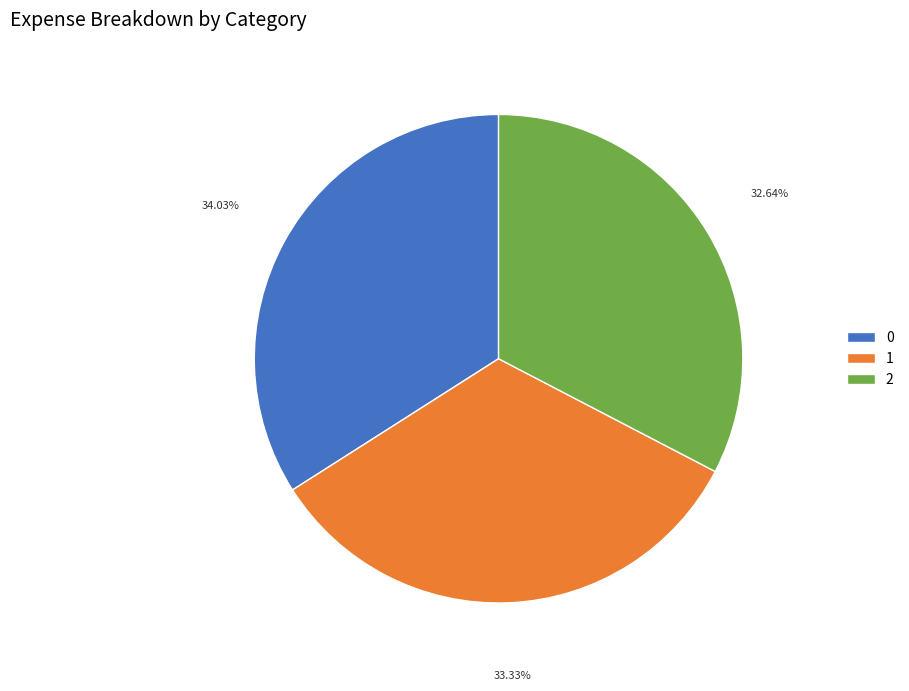

To the nearest percent, what is the difference between the 0 and 2 slice percentages?

1%